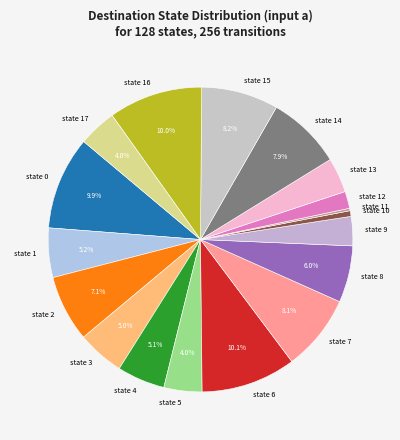

Is it true that state 10 is 1% of the pie?

True